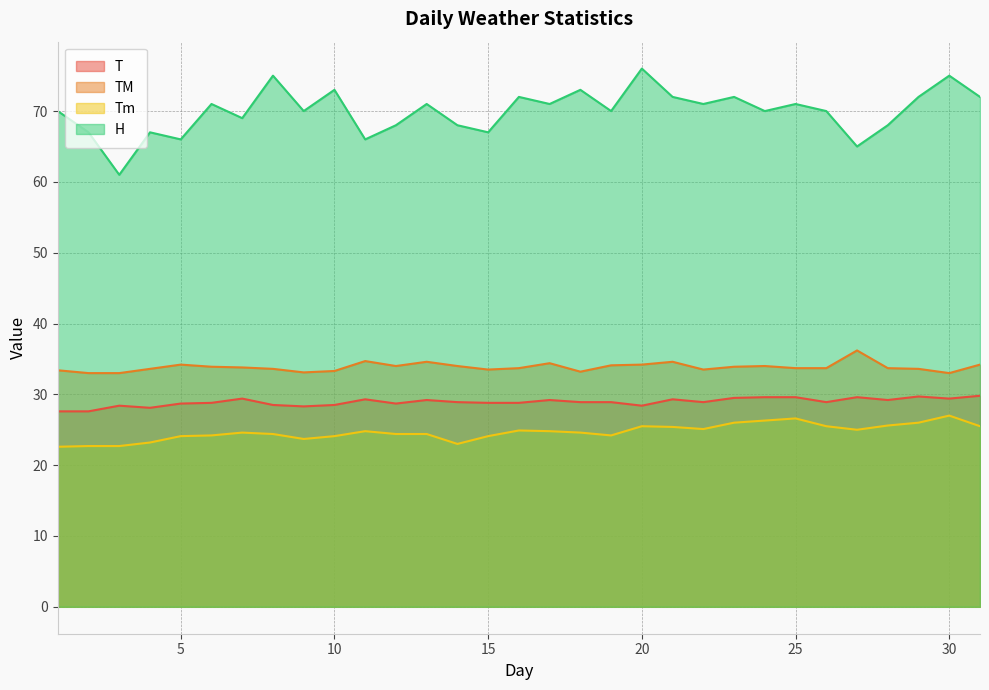

Which series has the widest spread of values?

H